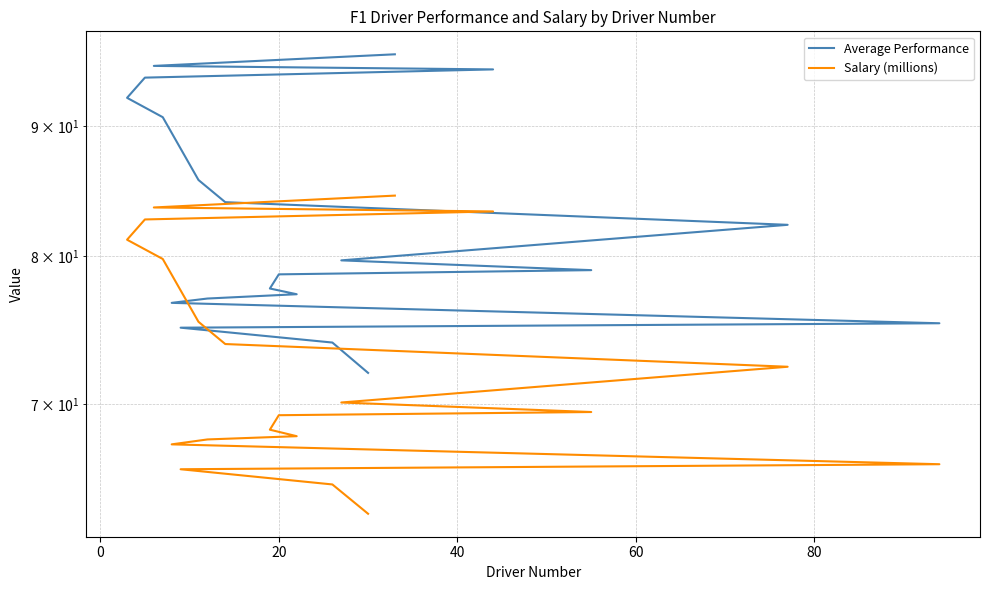

What is the minimum value shown in the chart?

63.4